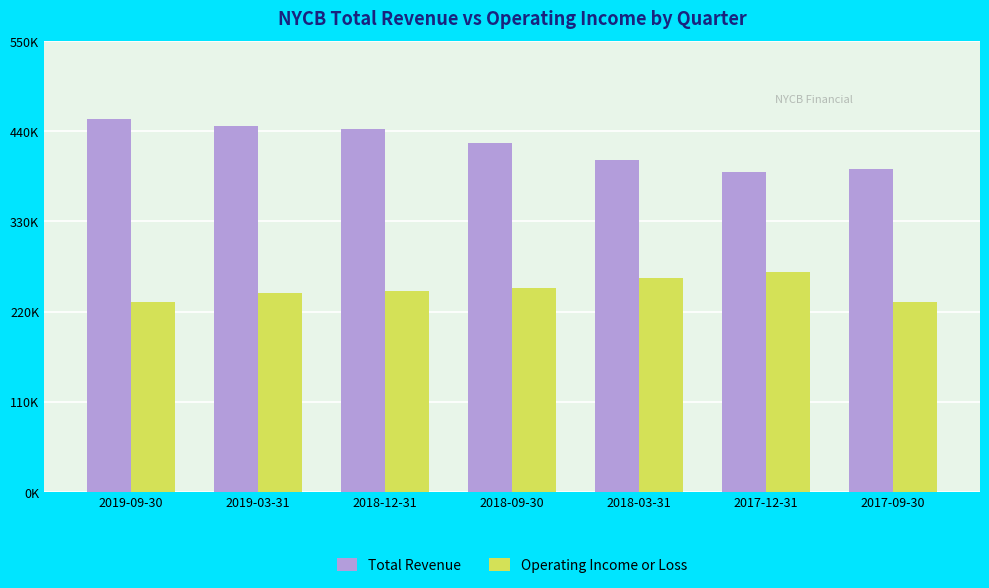

What position from the left is 2018-12-31?

3